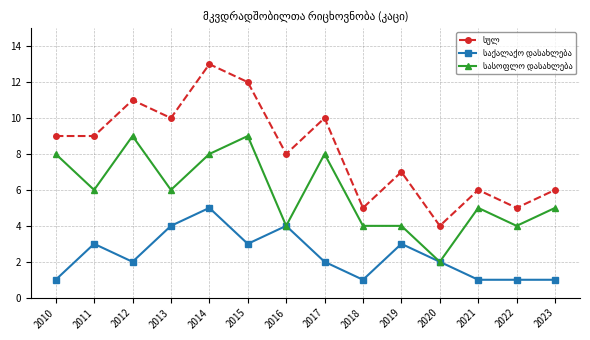

At which category is the sum across all series the highest?

2014